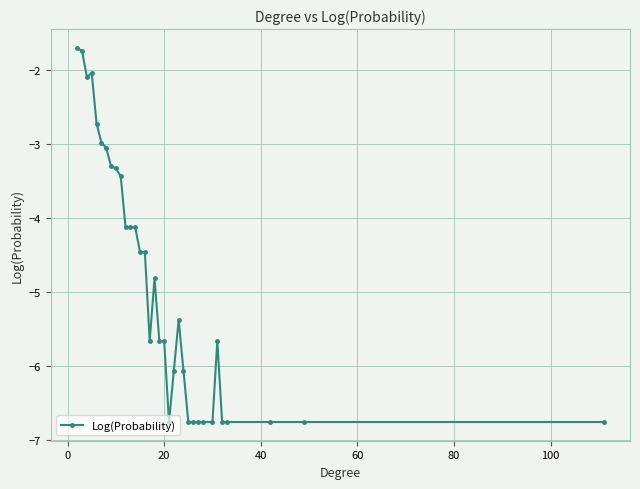

How many data points are less than -5?

18